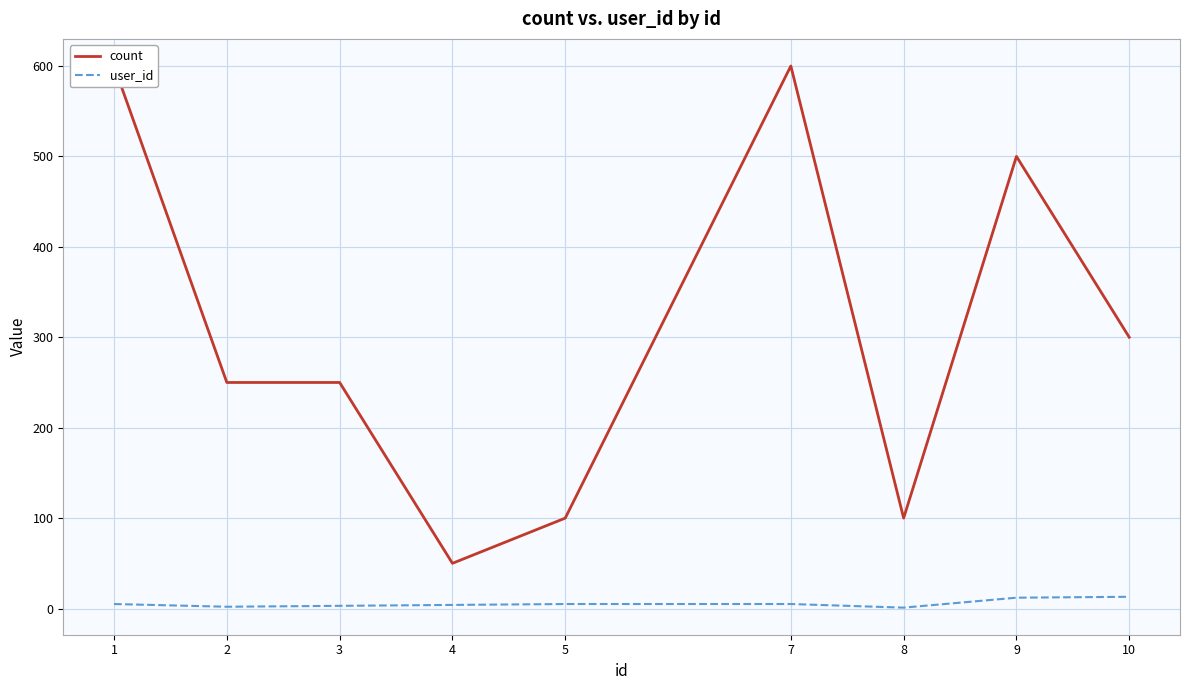

What is the sum of all count values?

2750